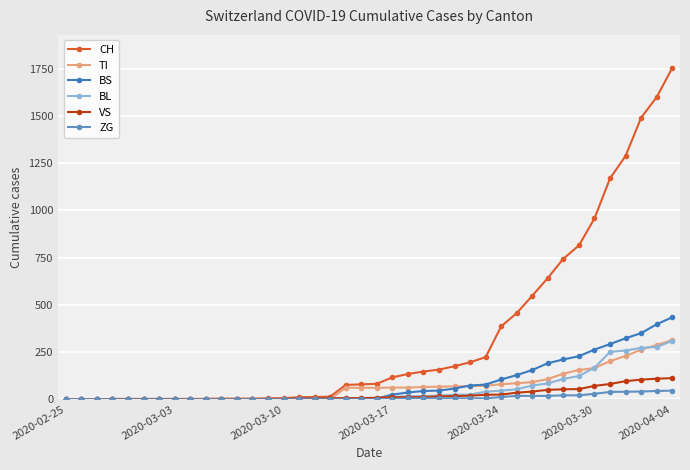

Count the number of data series in this chart.

6